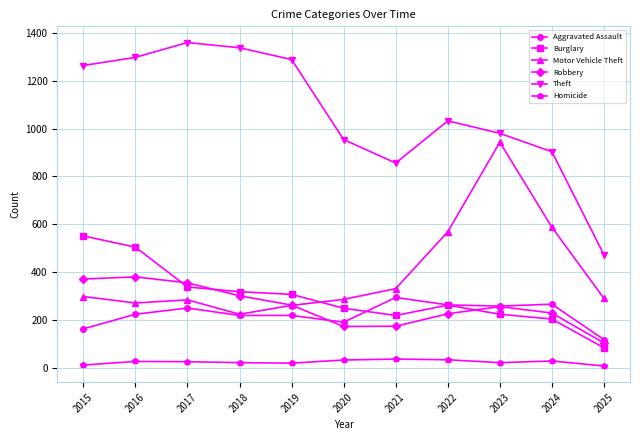

Which series has the largest range (max minus min)?

Theft